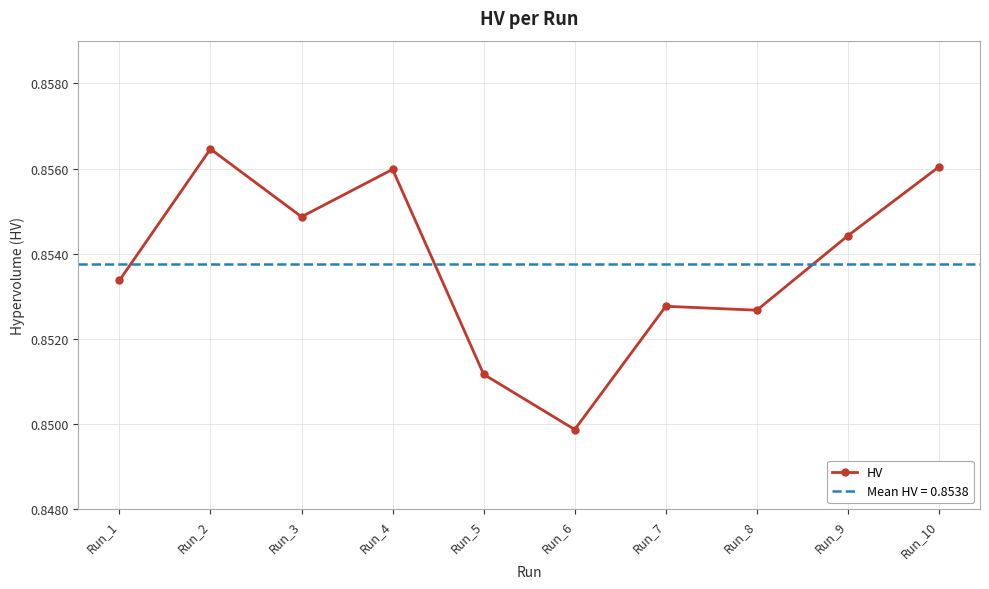

List the labels in order of value, largest first.

Run_2, Run_10, Run_4, Run_3, Run_9, Run_1, Run_7, Run_8, Run_5, Run_6